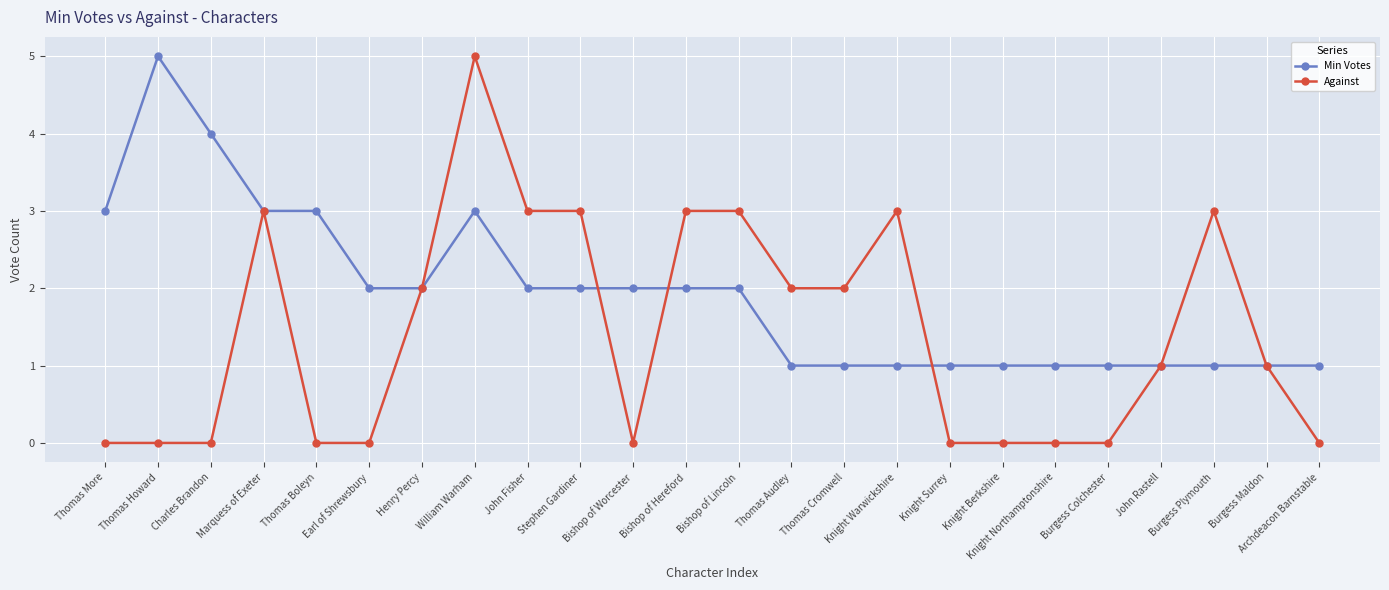

After their last crossing, which series has the higher values: Min Votes or Against?

Min Votes